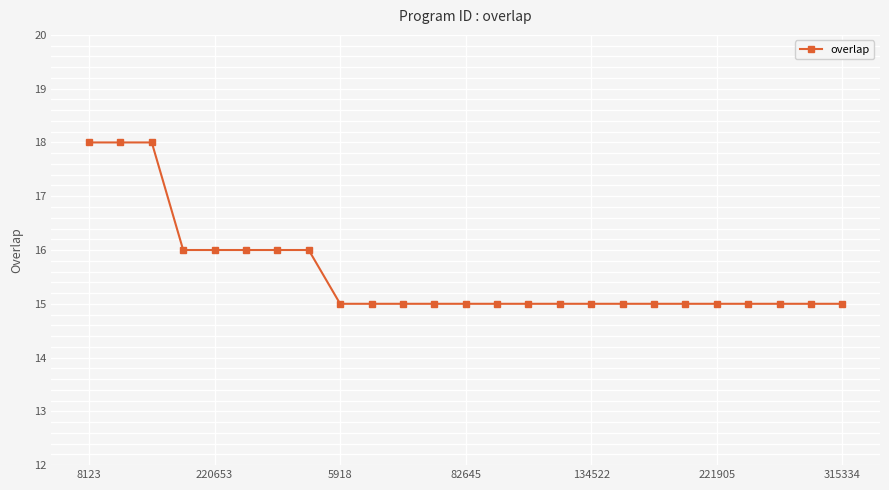

What is the minimum value shown in the chart?

15